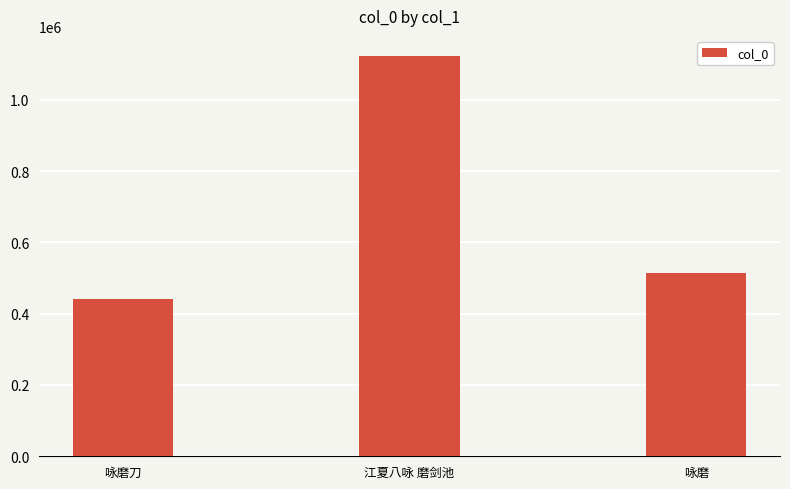

What is the smallest value displayed?

442223